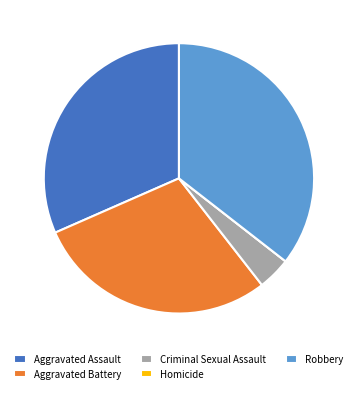

Is there any slice that represents more than half of the pie?

No